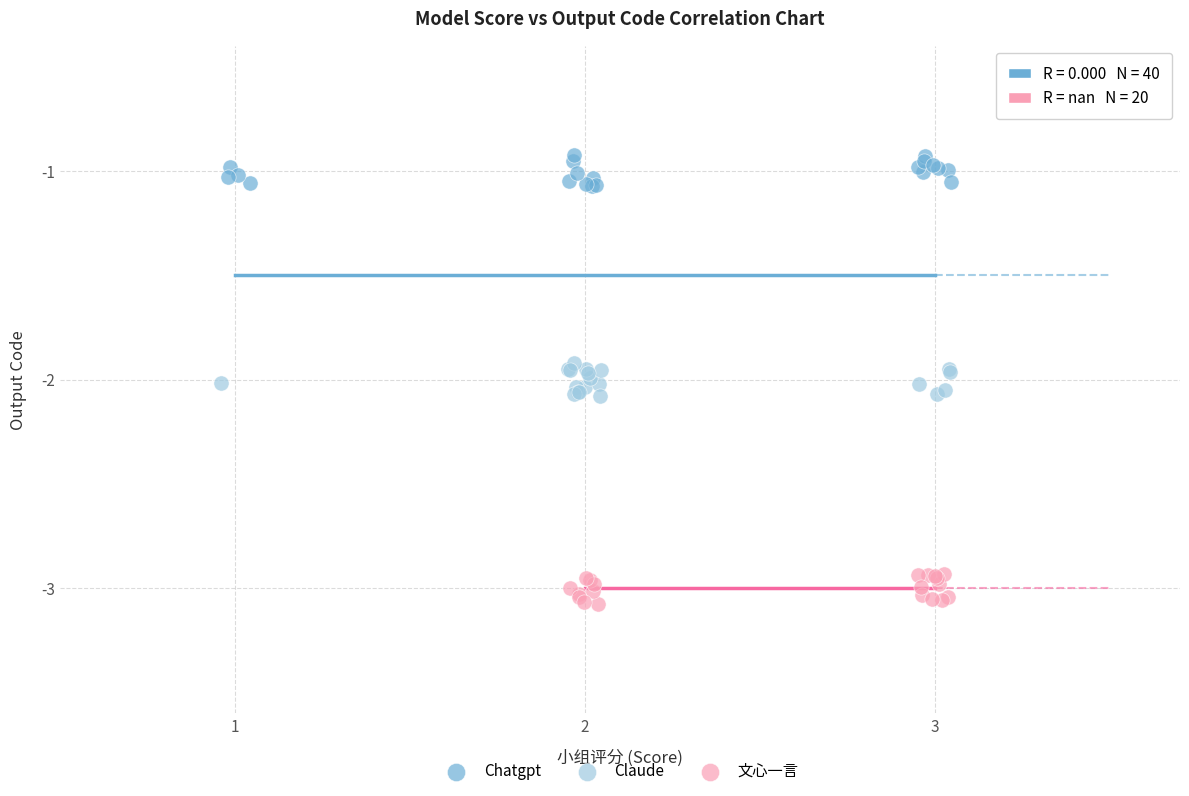

Which series reaches the minimum Y coordinate?

文心一言